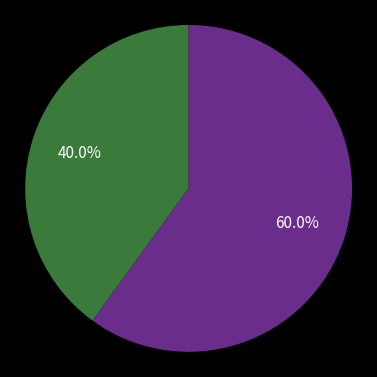

Does any single category account for the majority?

Yes